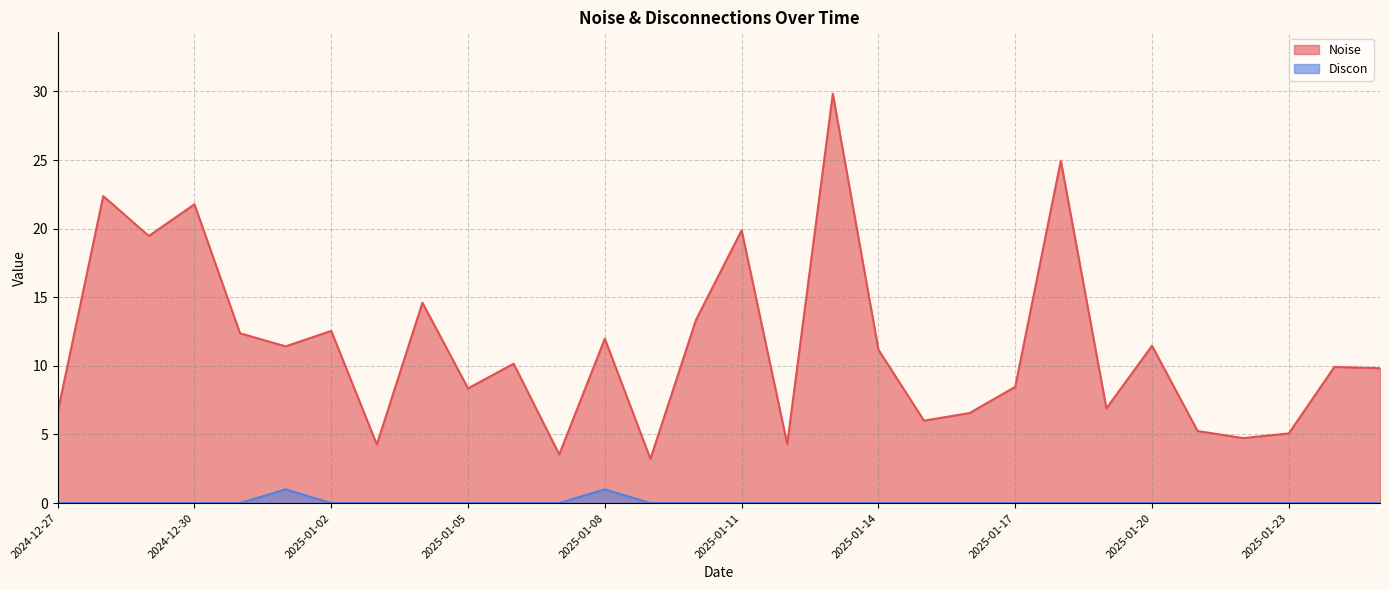

What is the label of the 30th point from the right?

2024-12-27